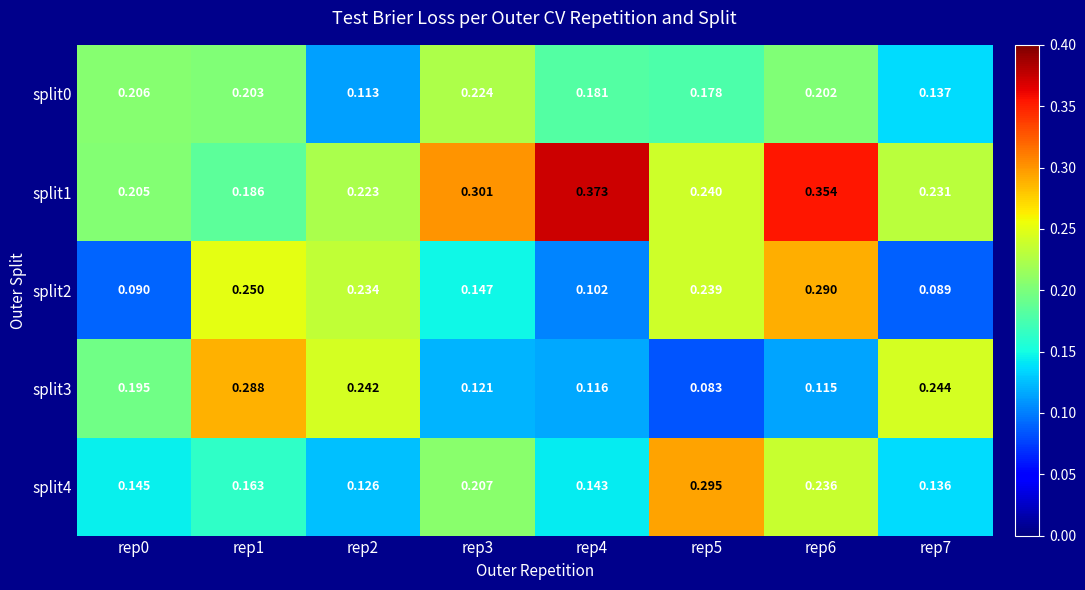

Is the value of split2 at rep7 greater than the value of split3 at rep7?

No